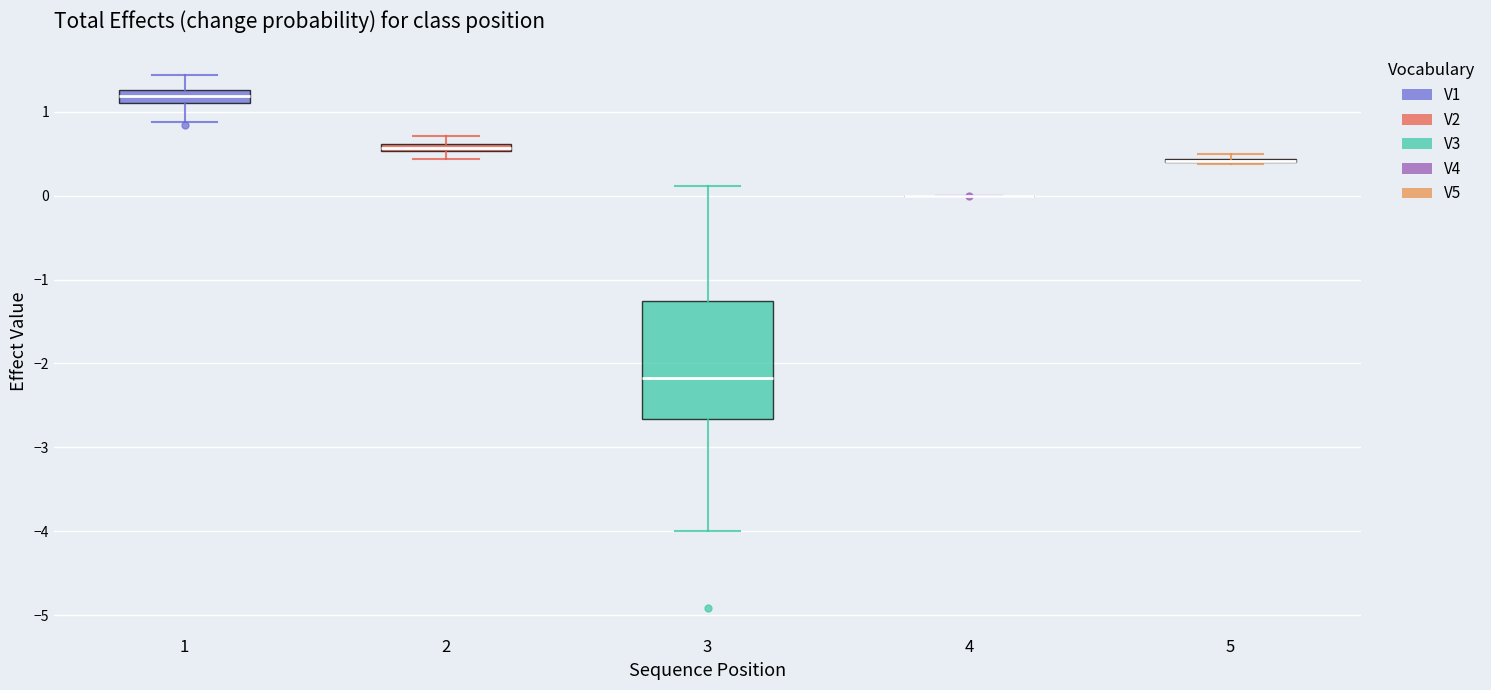

Comparing the boxes themselves (not the whiskers), which one is the tallest?

3